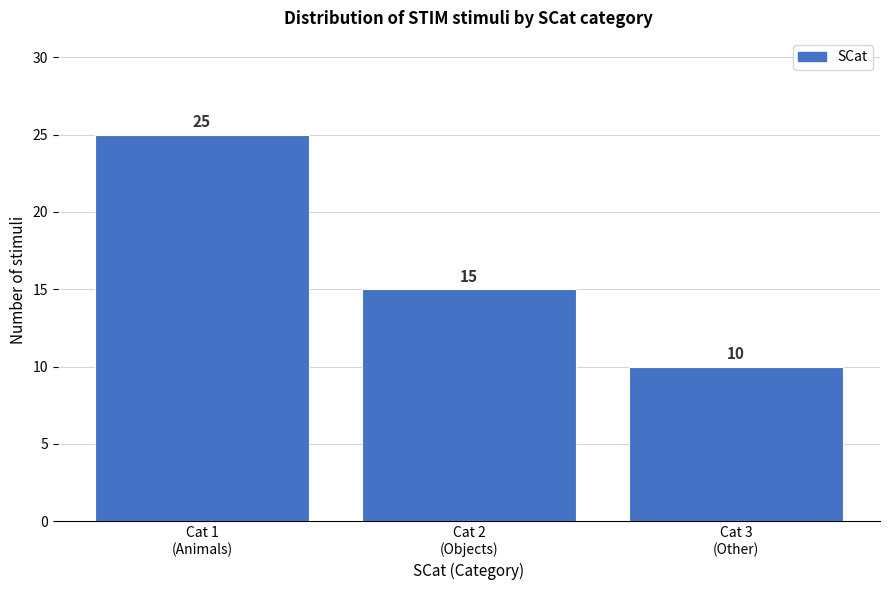

Reading left to right, what are all the values shown in this chart?

25	15	10